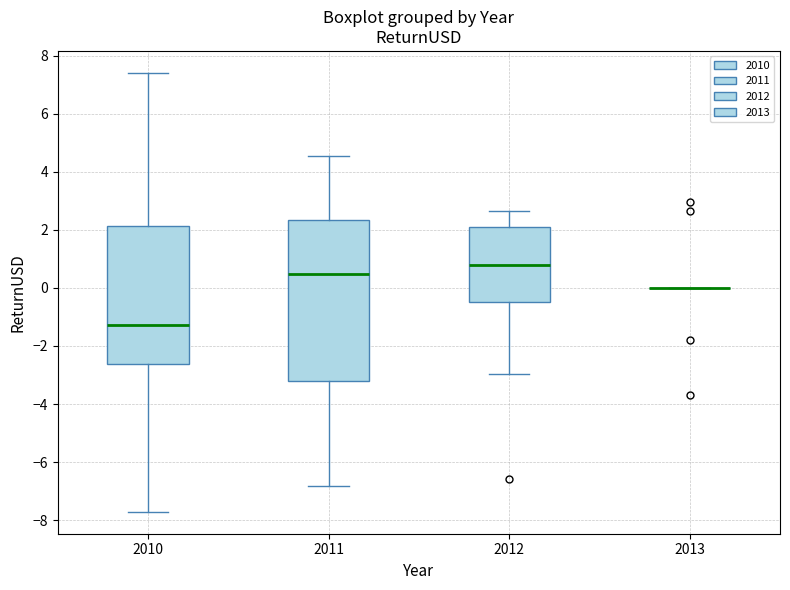

Reading left to right, transcribe this box plot: for each box, give where its median line is, the range the box spans, and where its two whiskers end, as read against the y-axis. The values are not printed on the chart, so give them approximately, as read against the axis.

2010: median -1.2, box -2.6 to 2.2, whiskers -7.8 to 7.4
2011: median 0.4, box -3.2 to 2.4, whiskers -6.8 to 4.6
2012: median 0.8, box -0.4 to 2.0, whiskers -3.0 to 2.6
2013: box collapsed to a line at 0.0, whiskers 0.0 to 0.0